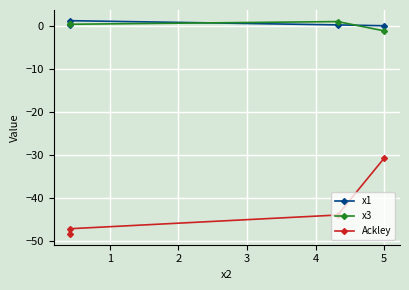

At which category does x3 reach its first local peak?

2